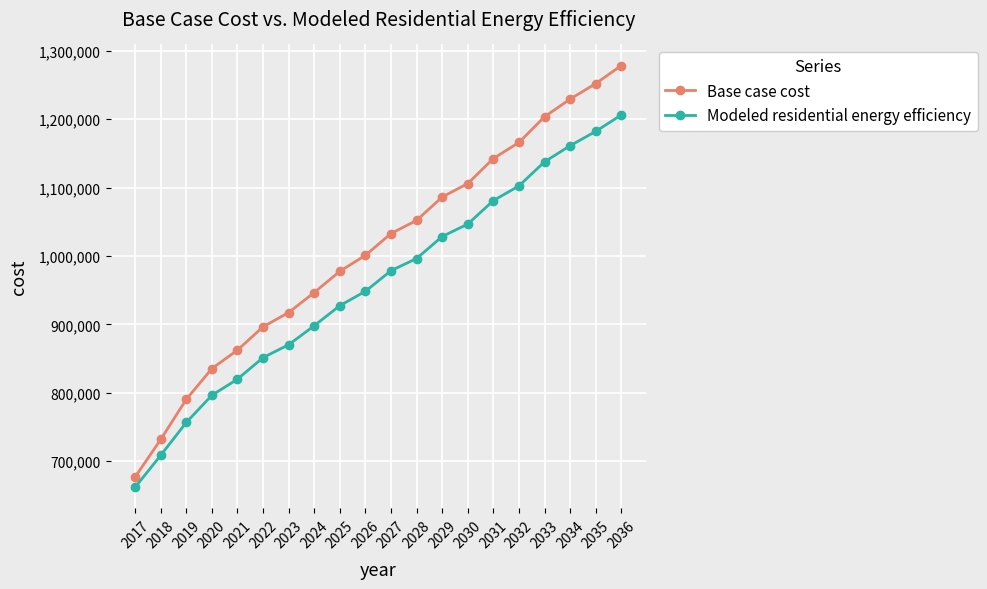

Reading right to left, extract all data points from this chart.

Base case cost: 2036=1278417.2	2035=1252034.4	2034=1229377.4	2033=1203510.0	2032=1165991.2	2031=1142467.7	2030=1105876.5	2029=1086181.8	2028=1052020.4	2027=1032789.5	2026=1000920.5	2025=977629.8	2024=946550.9	2023=917317.8	2022=896456.9	2021=862366.1	2020=835317.1	2019=790438.3	2018=731693.4	2017=676843.5
Modeled residential energy efficiency: 2036=1206192.4	2035=1182120.2	2034=1161196.1	2033=1137639.2	2032=1102430.9	2031=1080929.1	2030=1046648.4	2029=1028397.8	2028=996258.1	2027=978471.4	2026=948335.2	2025=927355.0	2024=898009.1	2023=870220.0	2022=851380.8	2021=819889.4	2020=796306.2	2019=756626.1	2018=708567.4	2017=661804.3